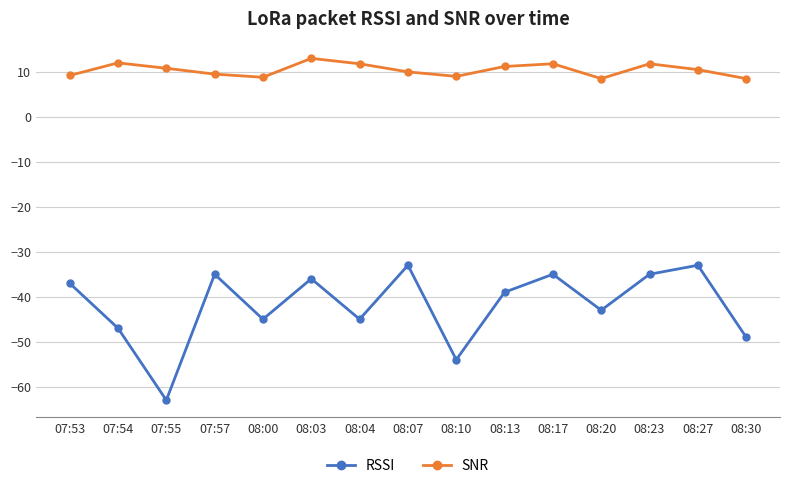

The RSSI series shows -33.3 at 07:55. True or false?

False